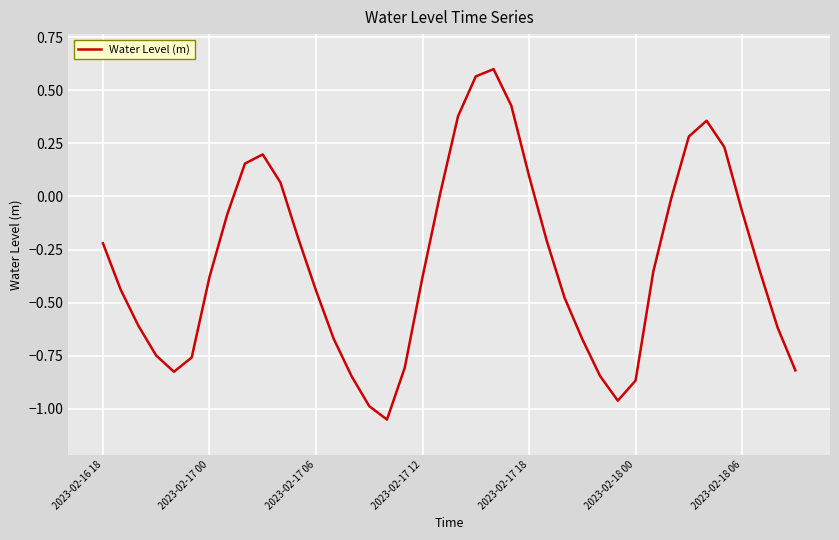

What is the sum of all values?

-12.3